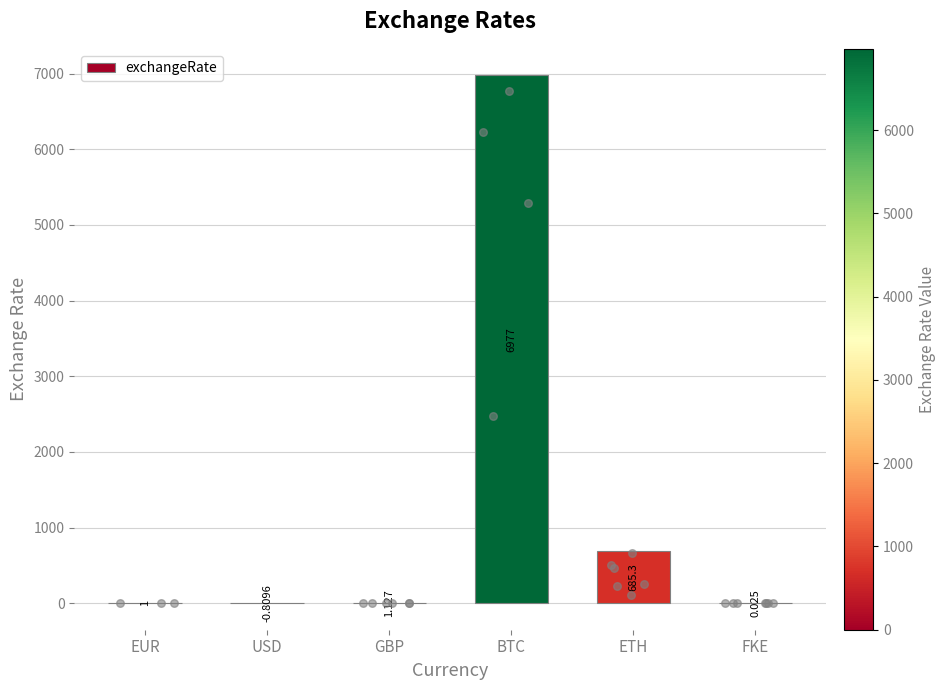

What is the change in value from USD to GBP?

+1.9